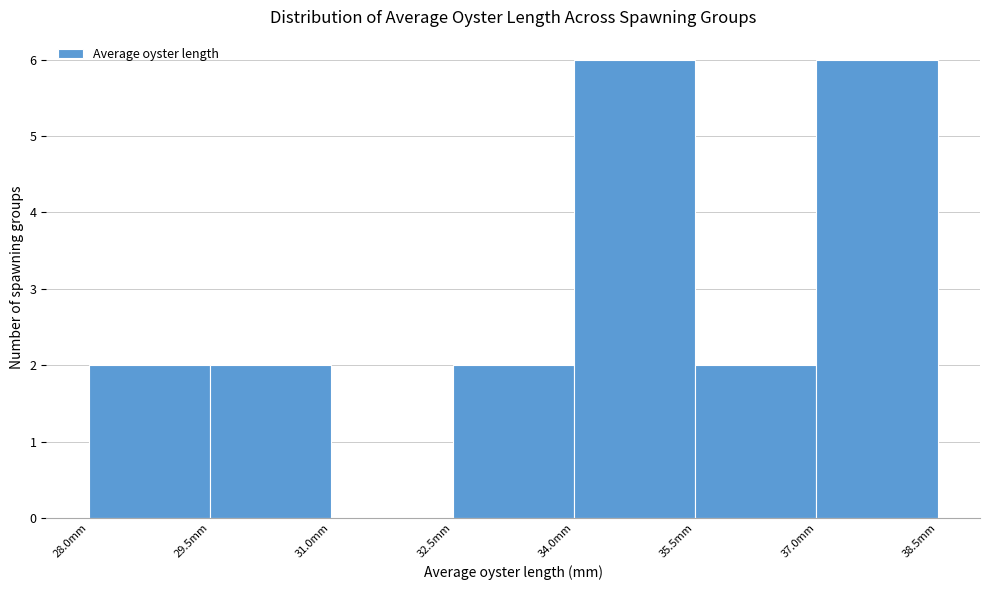

Reading left to right, transcribe this chart: for each bar, give the range it covers on the x-axis and its height. Neither the bar edges nor the heights are printed on the chart, so give them approximately, as read against the axes.

28.0 to 29.5: 2
29.5 to 31.0: 2
31.0 to 32.5: 0
32.5 to 34.0: 2
34.0 to 35.5: 6
35.5 to 37.0: 2
37.0 to 38.5: 6